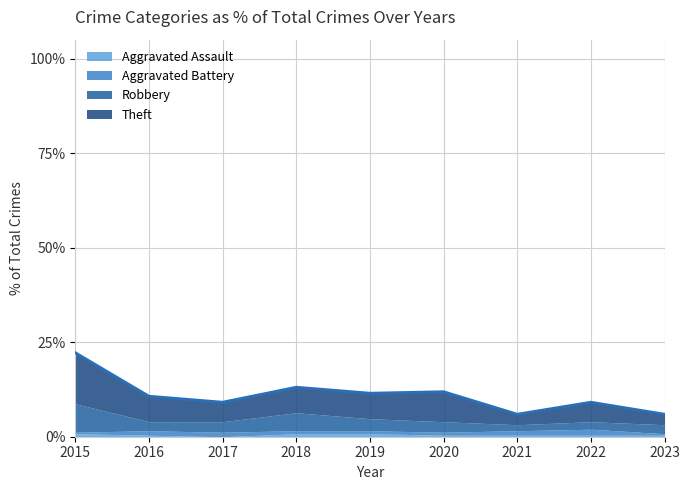

Where is the first local minimum for Total?

2017